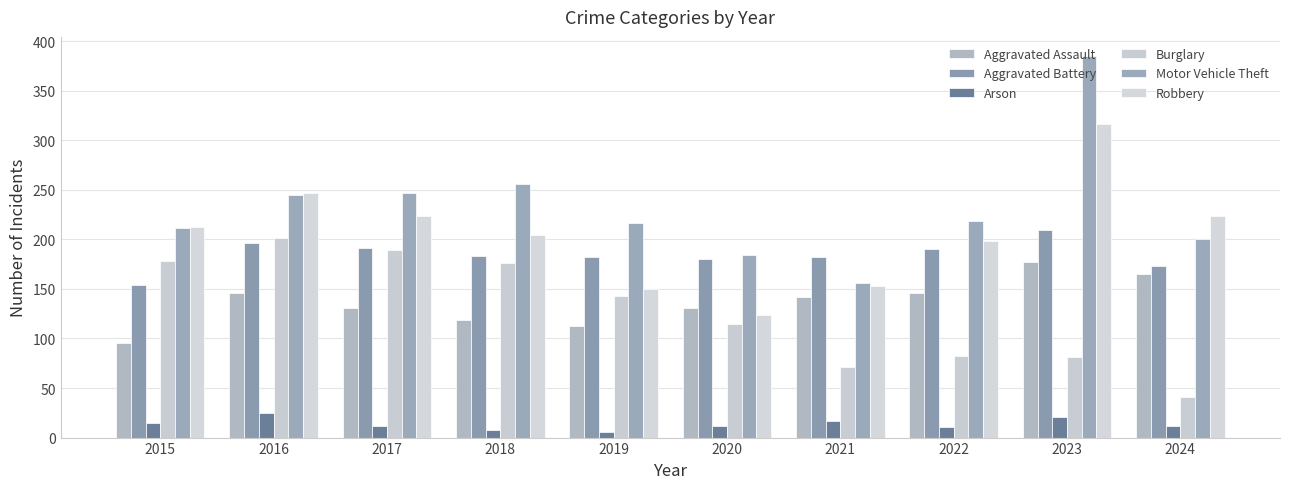

Does the chart contain stacked bars?

No